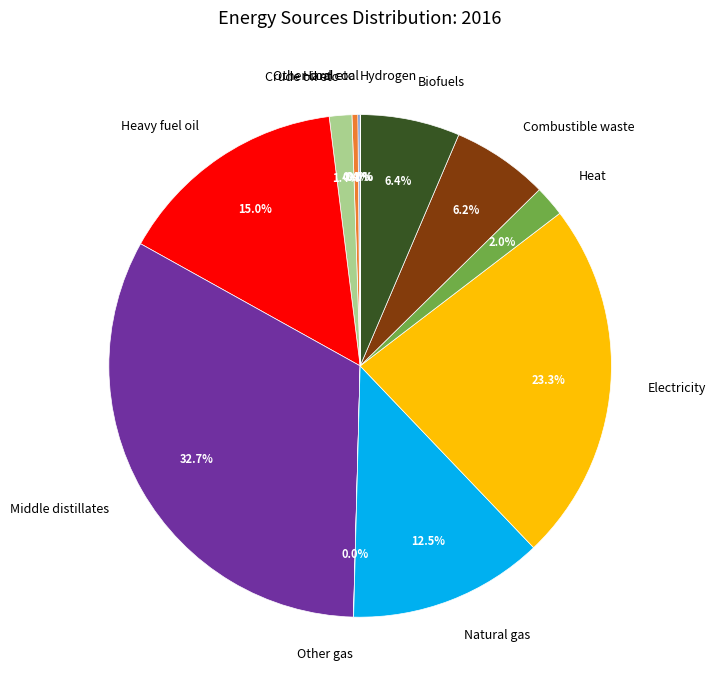

To the nearest percent, what is the difference between the Middle distillates and Heavy fuel oil slice percentages?

18%